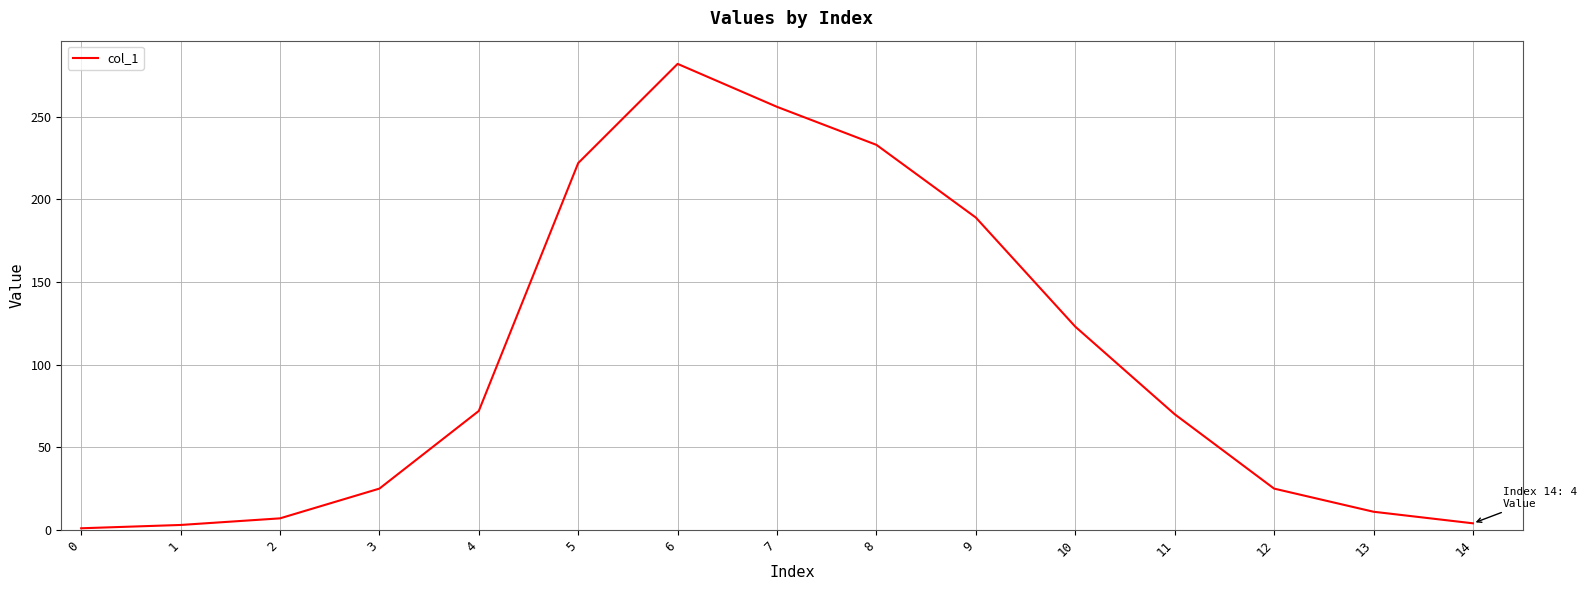

What is the change in value from 6 to 7?

-26